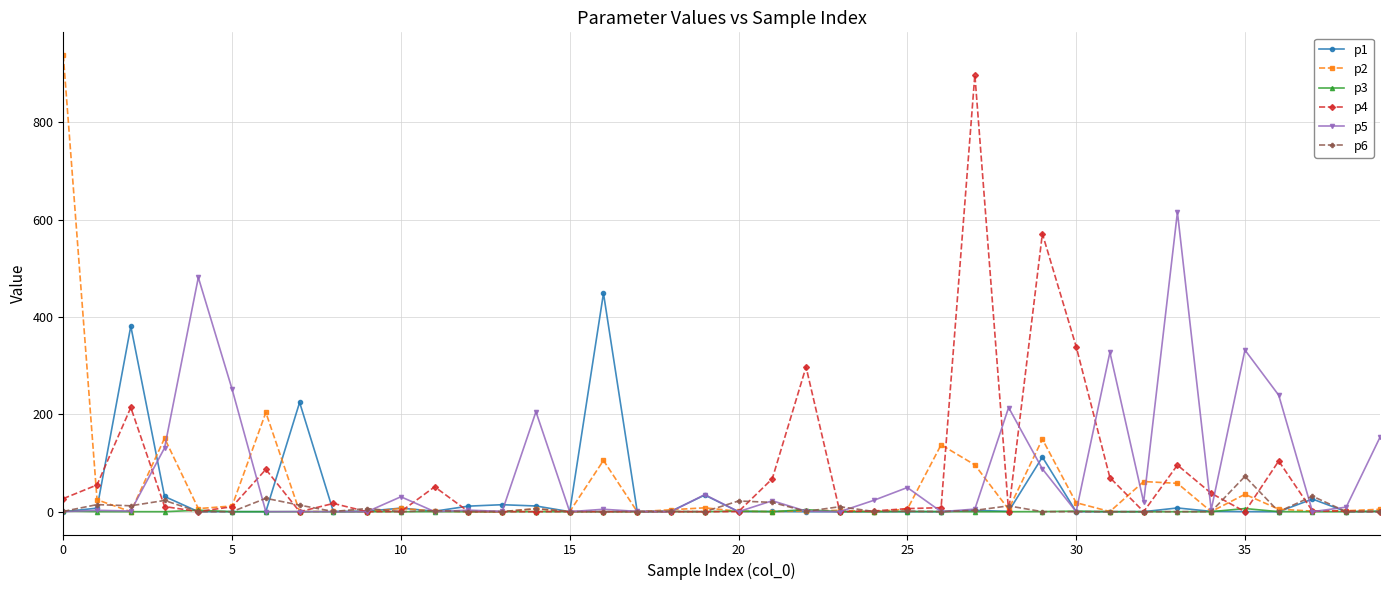

What is the greatest value displayed?

938.4